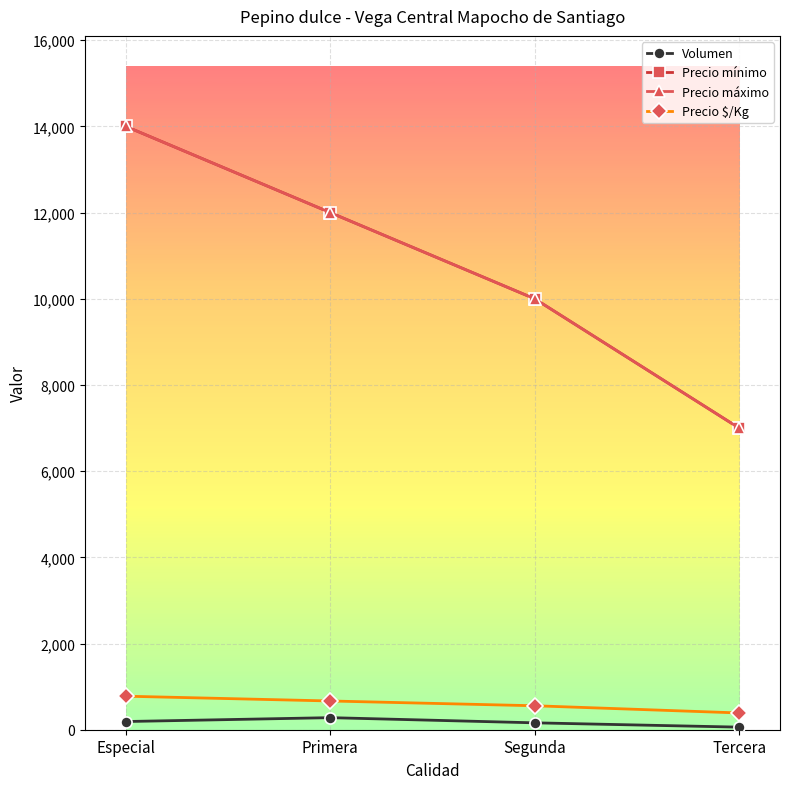

What are all the series names shown in the legend?

Volumen, Precio mínimo, Precio máximo, Precio $/Kg